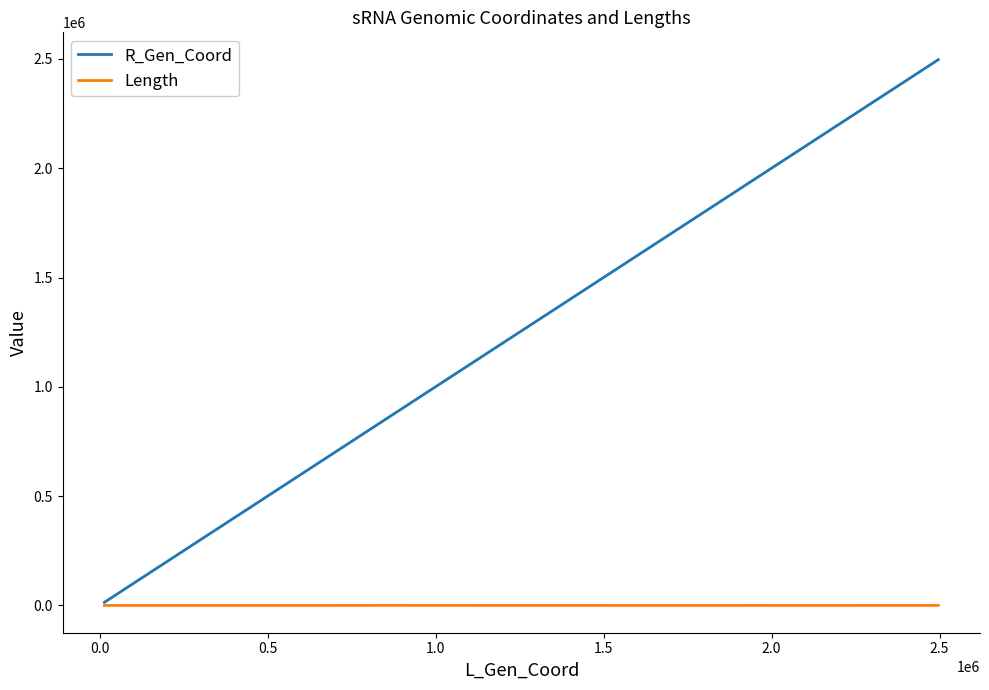

List the series in order of their overall mean, highest first.

R_Gen_Coord, Length